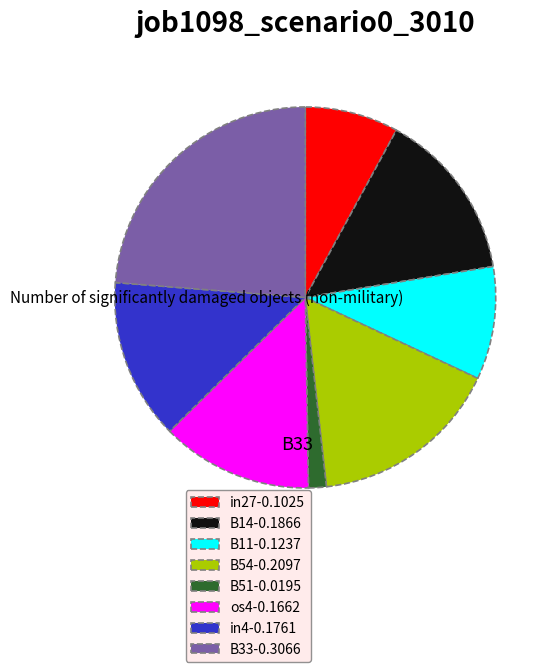

Is there any slice that represents more than half of the pie?

No